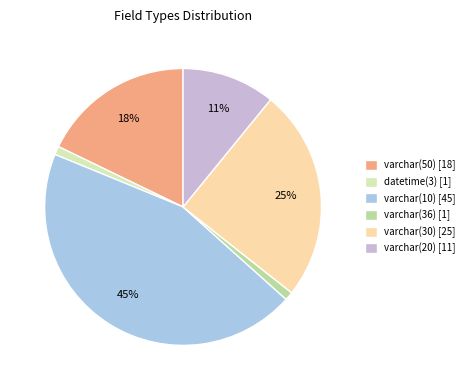

Is it true that varchar(50) is 18% of the pie?

True